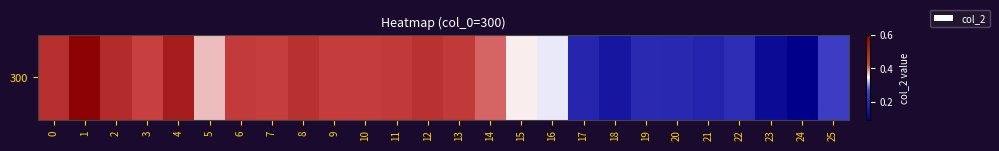

Rank the categories by value from highest to lowest.

1, 4, 2, 0, 8, 12, 11, 13, 6, 9, 10, 7, 3, 14, 5, 15, 16, 25, 22, 19, 20, 17, 21, 18, 23, 24